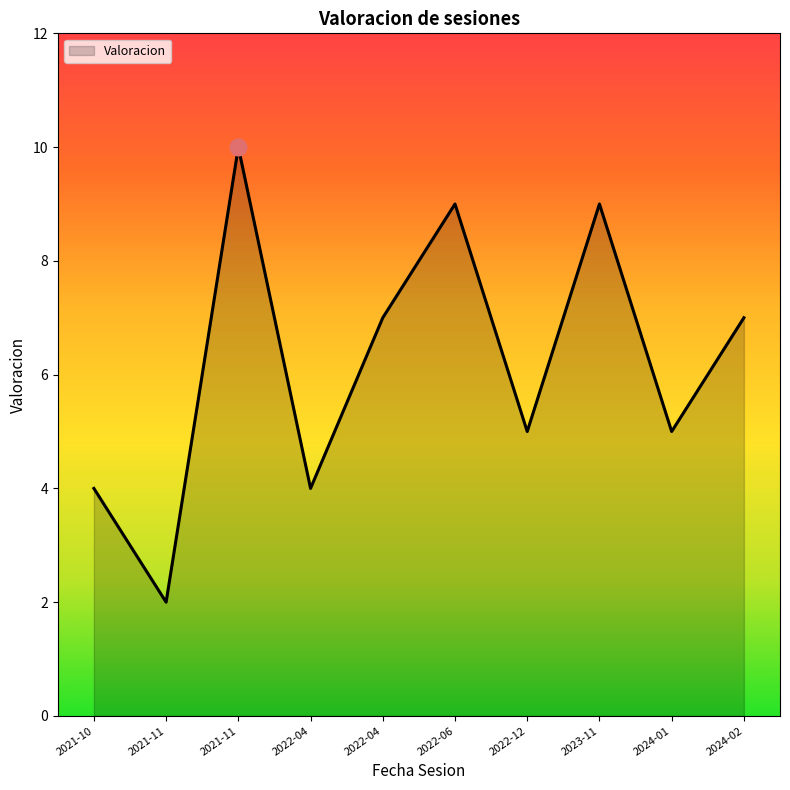

Is this an area chart (filled region under the line)?

Yes